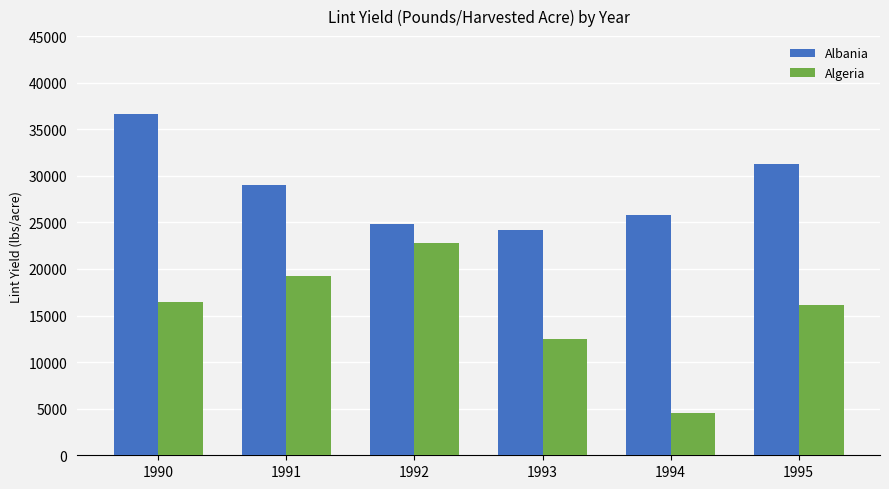

How many groups of bars are there?

6